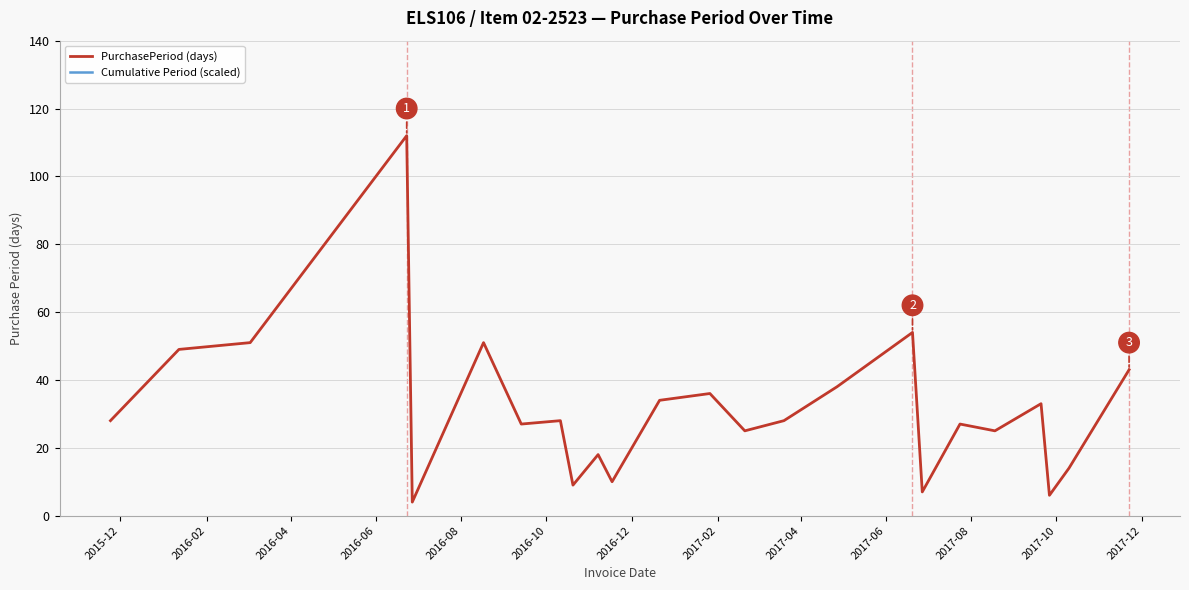

Which series has the largest range (max minus min)?

Cumulative Period (scaled)